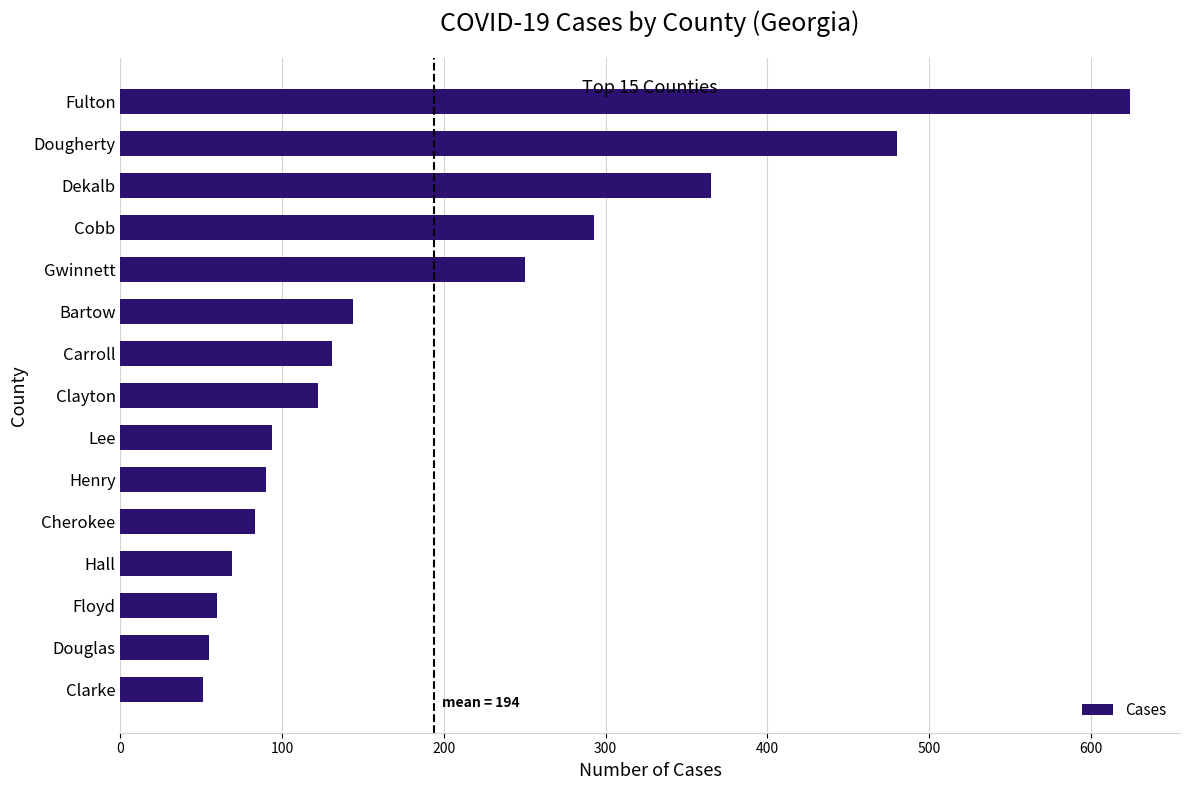

Between Dougherty and Bartow, which is larger?

Dougherty